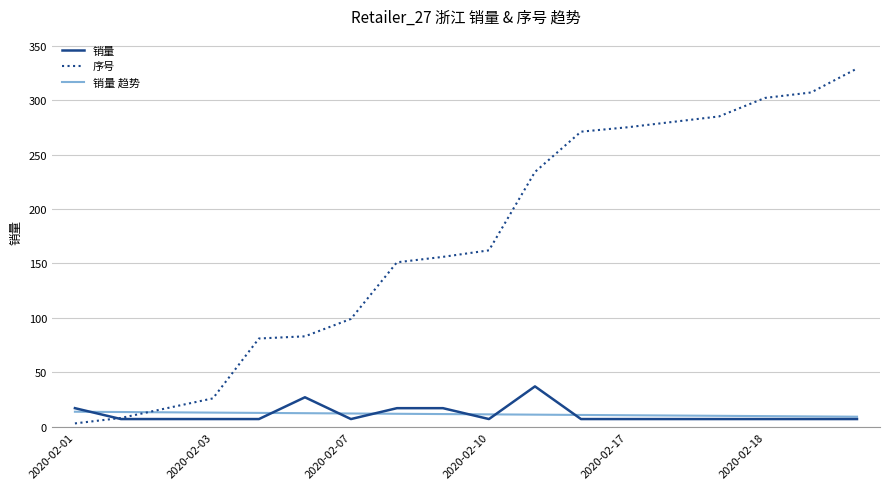

What are all the series names shown in the legend?

销量, 序号, 销量 趋势